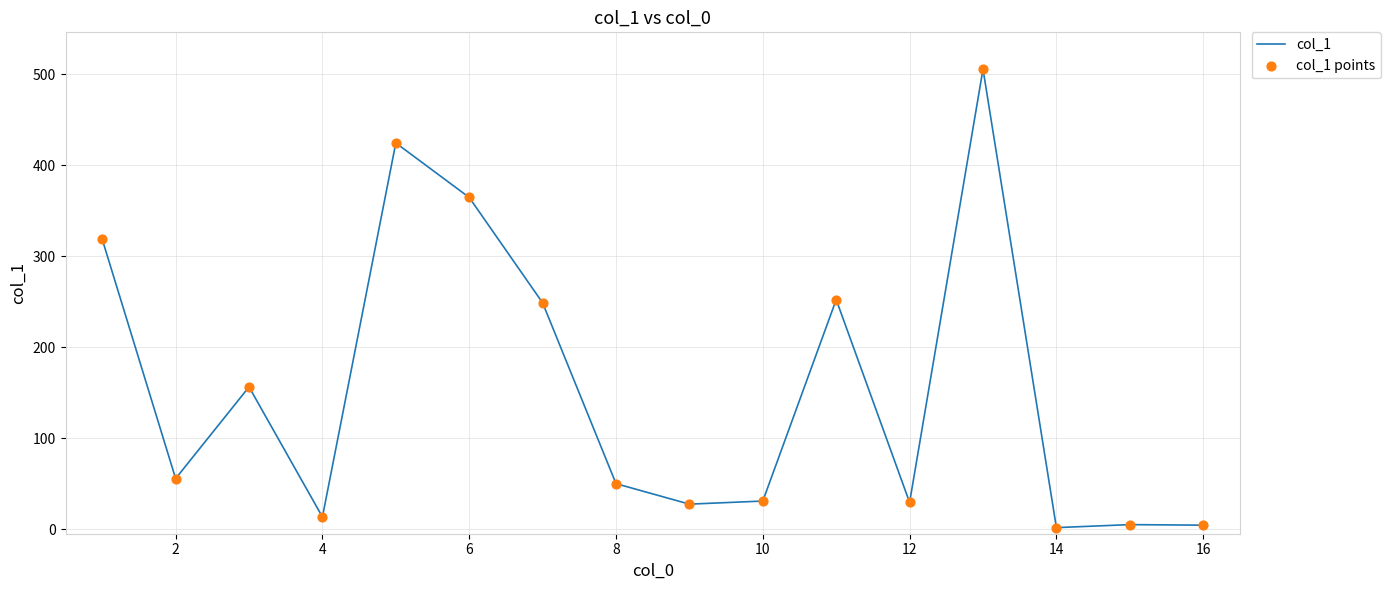

Does the chart have visible grid lines?

Yes